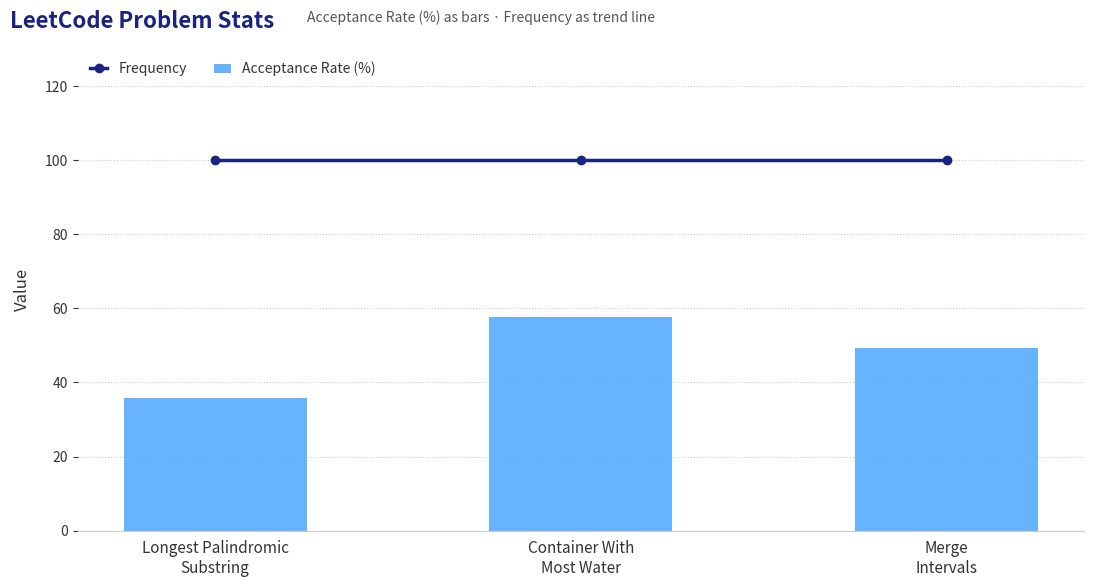

Are the bars horizontal?

No